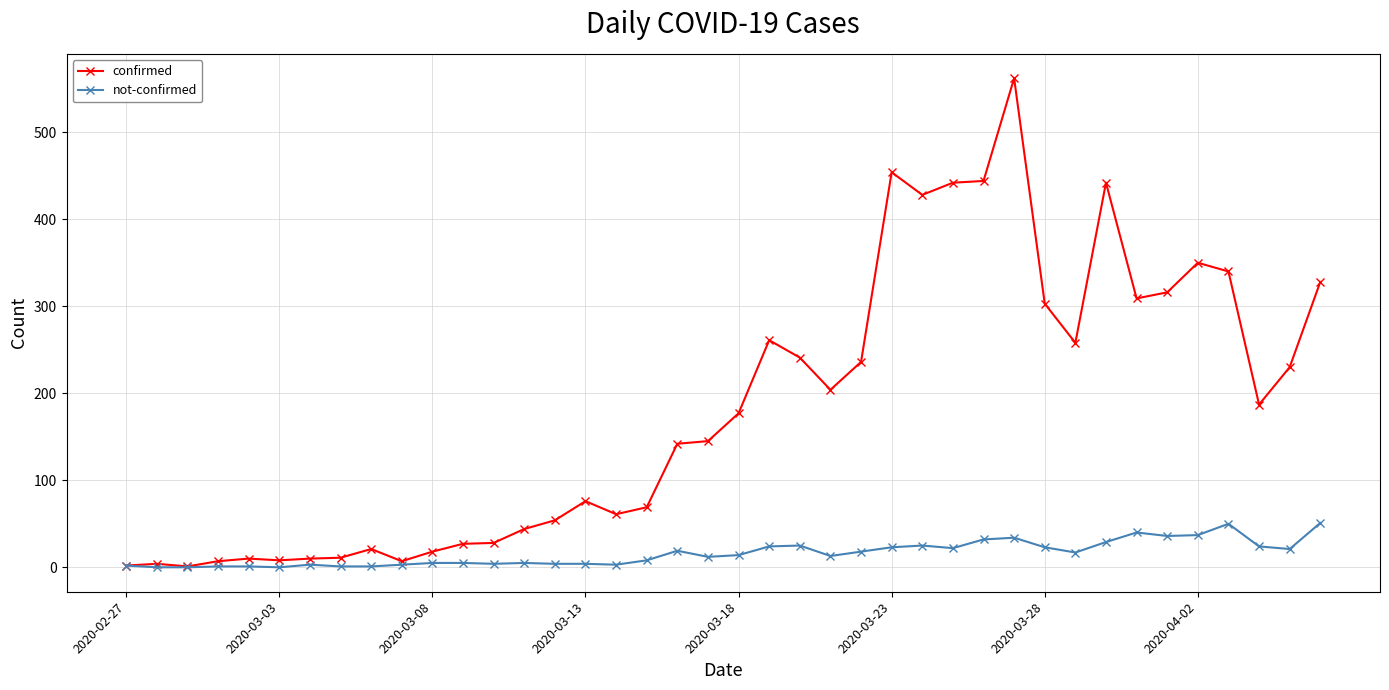

Which series has the largest total across all categories?

confirmed